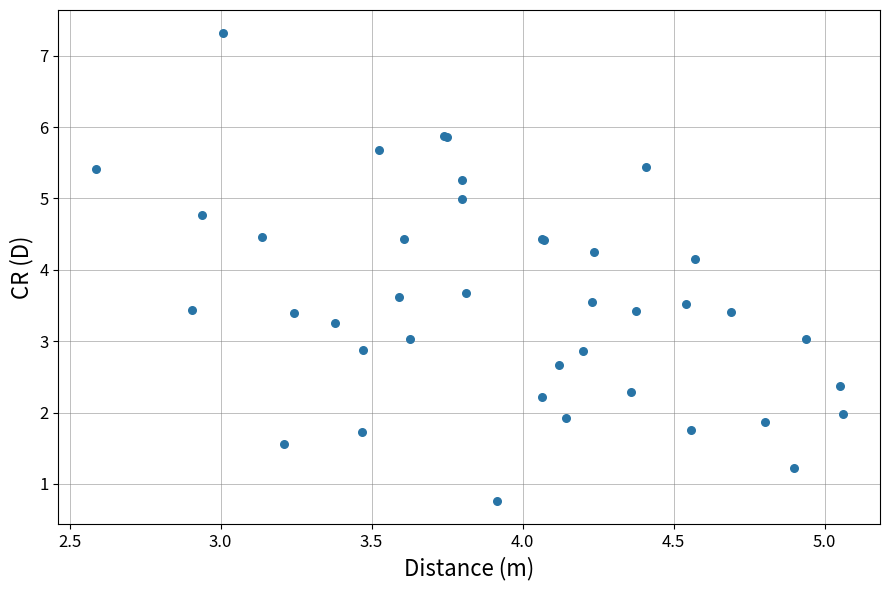

What Y value in the scatter plot is closest to 4?

4.2